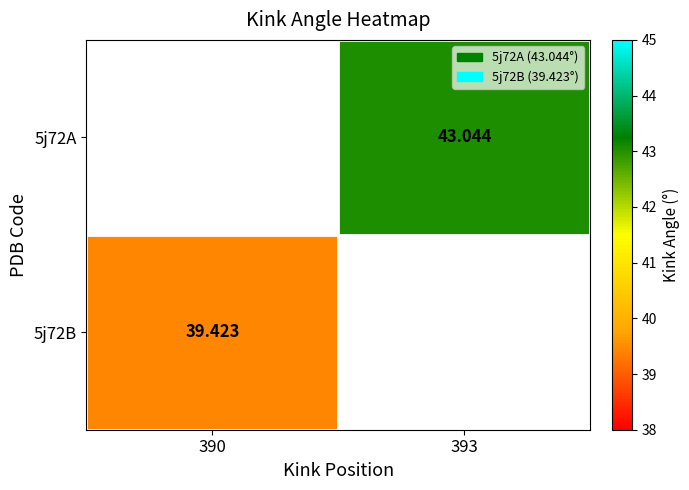

Where does the 5j72A series first go above 43?

393